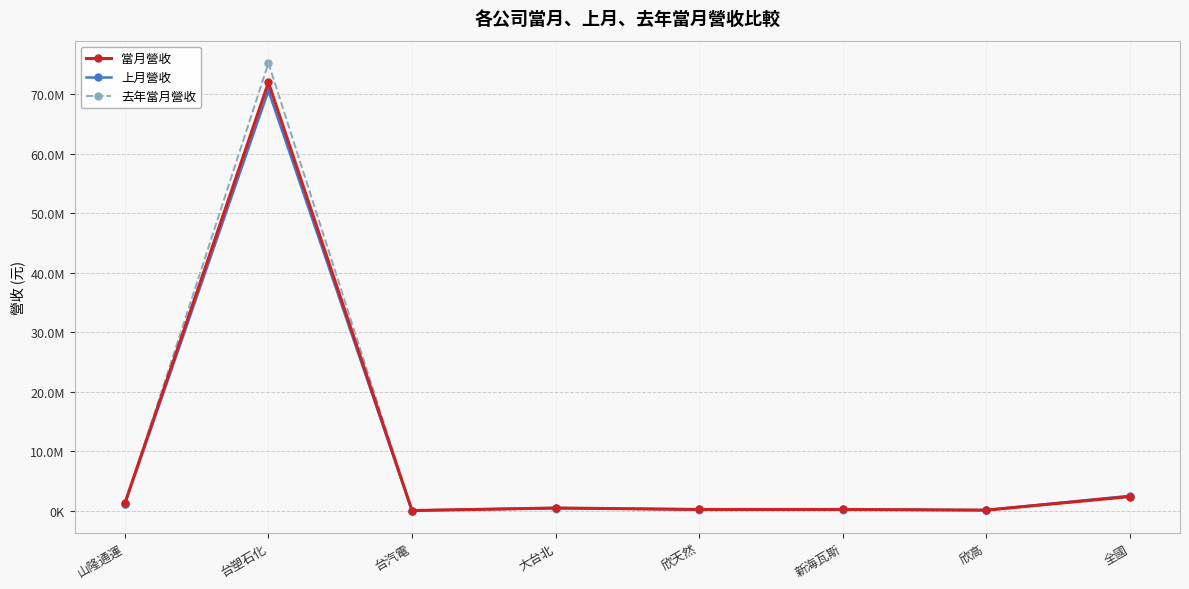

What are all the series names shown in the legend?

當月營收, 上月營收, 去年當月營收